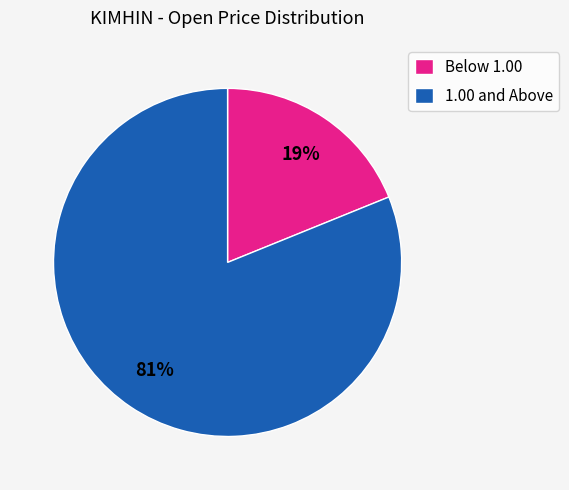

Is the sum of Below 1.00 and 1.00 and Above greater than half?

Yes